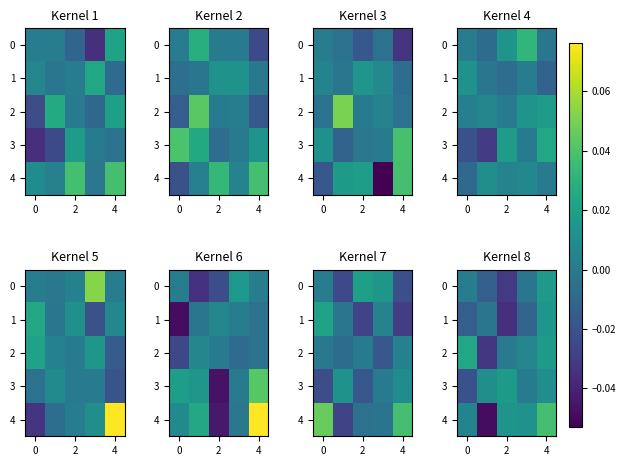

Which series has the largest total across all categories?

4